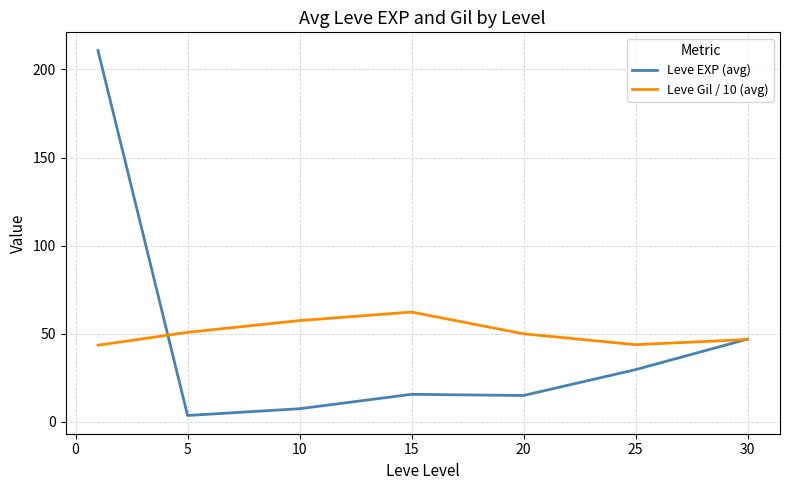

Which series has the largest range (max minus min)?

Leve EXP (avg)